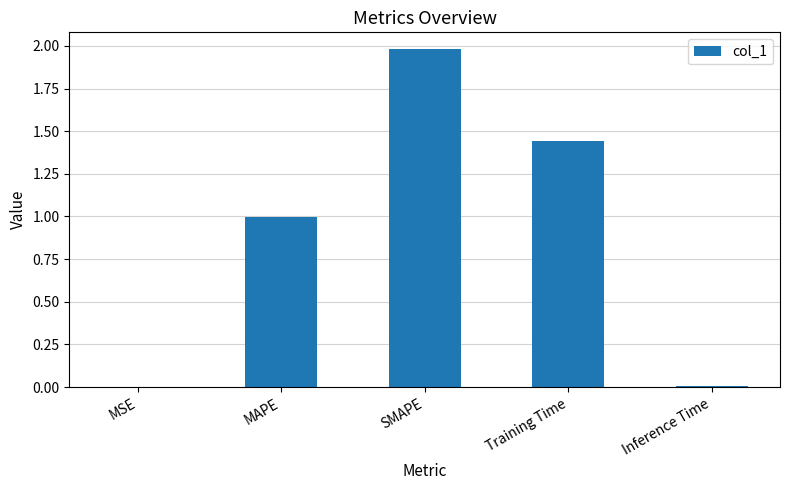

Is it true that the value at MAPE is 0.4?

False